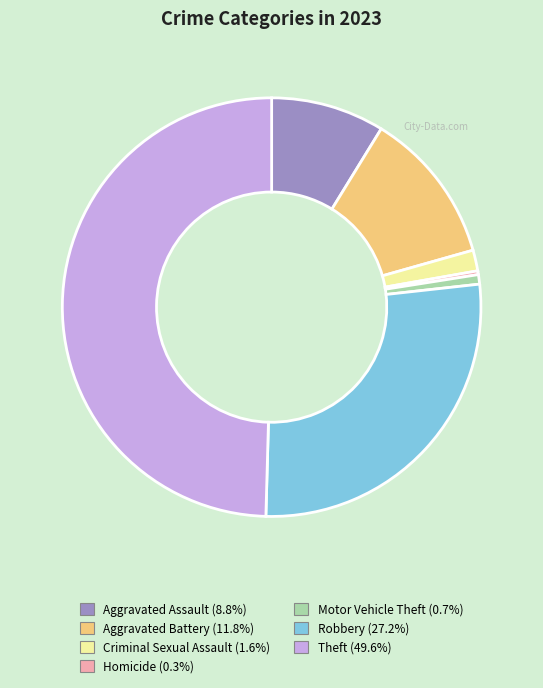

Which category has the biggest portion of the pie?

Theft